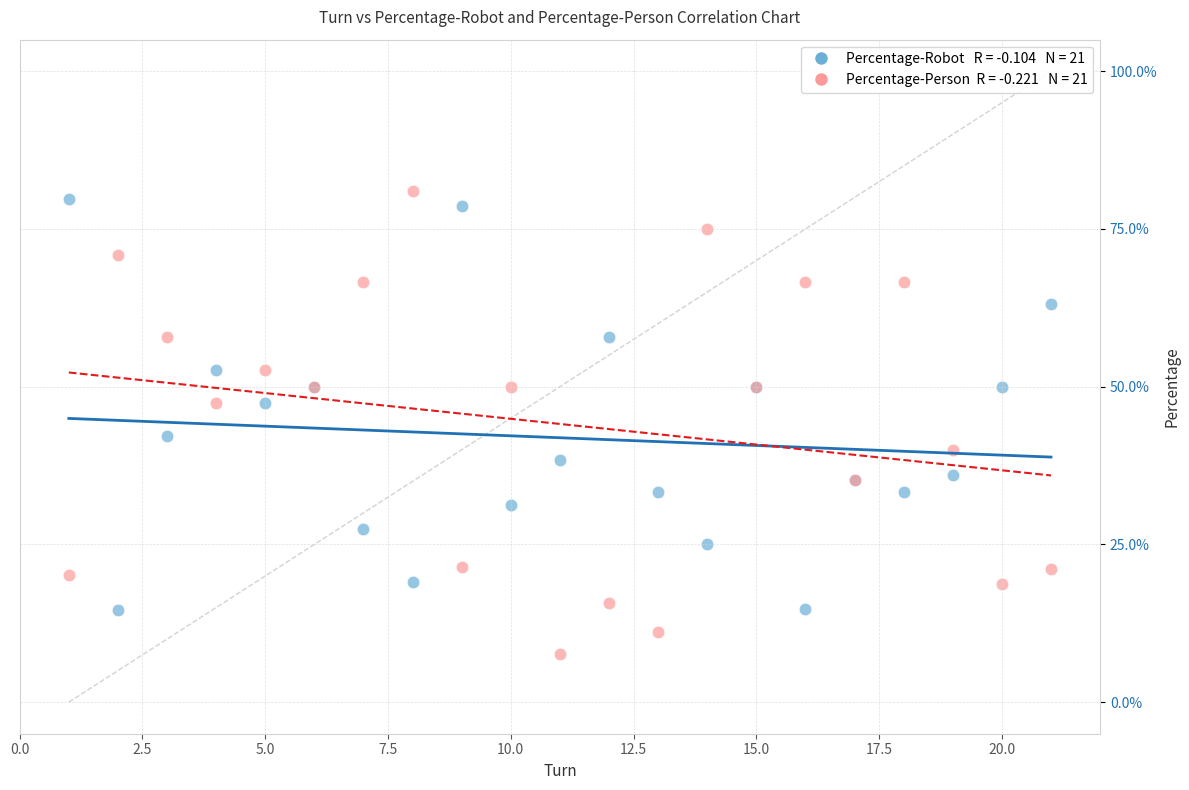

Across all series, what Y value is closest to 44?

42.1